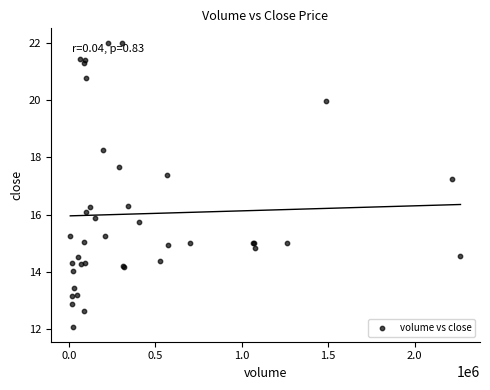

What Y value in the scatter plot is closest to 17?

17.2